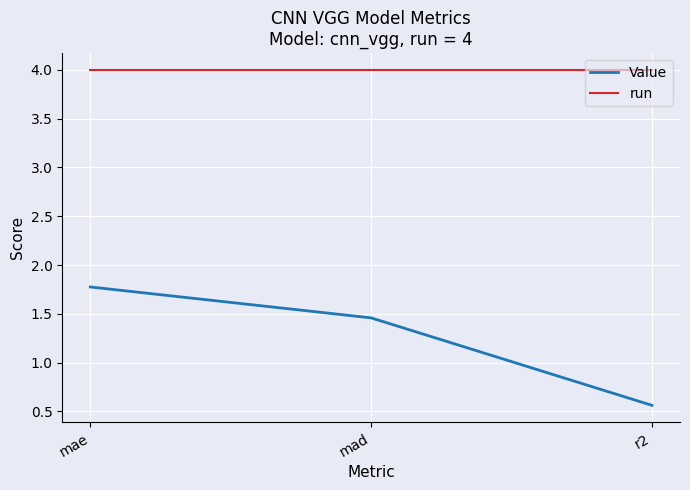

What position from the right is mad?

2